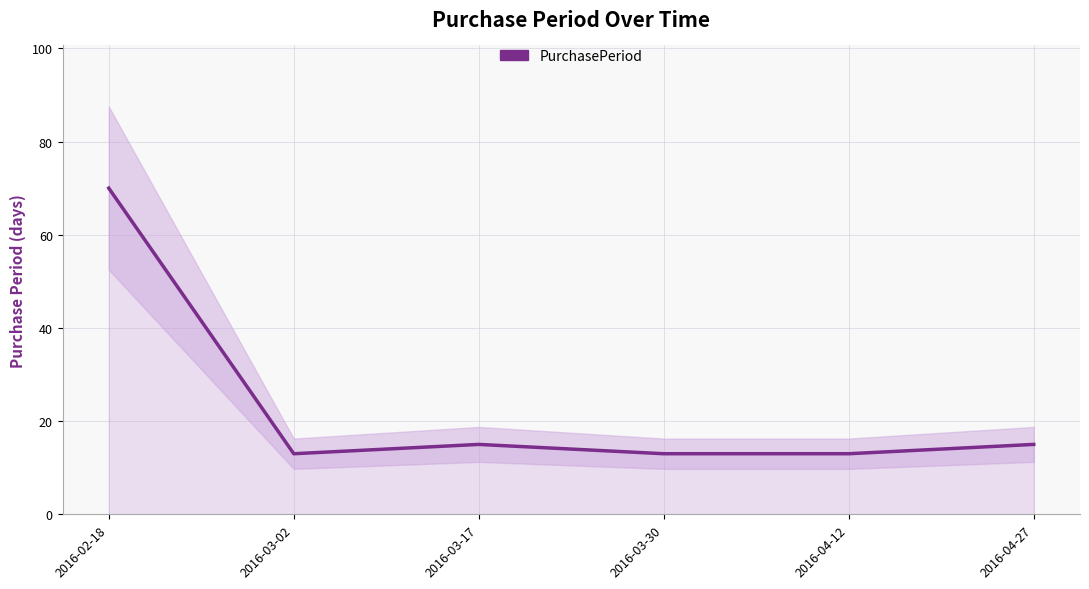

List the labels in order of value, smallest first.

2016-03-02, 2016-03-30, 2016-04-12, 2016-03-17, 2016-04-27, 2016-02-18